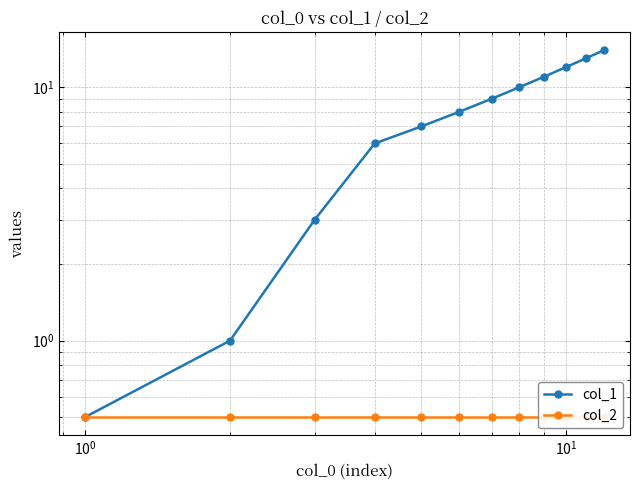

List the series in order of their overall mean, lowest first.

col_2, col_1